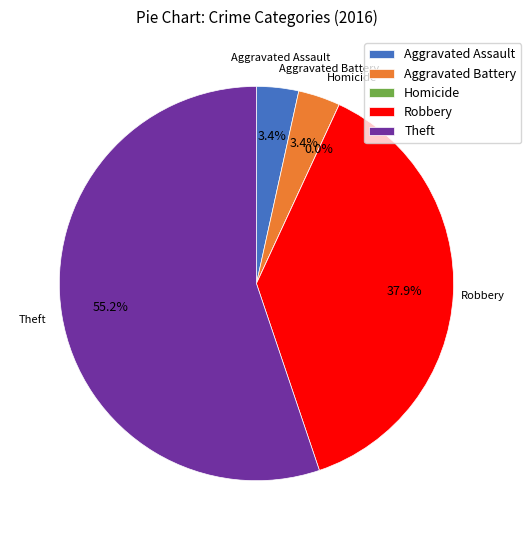

Combined, what portion of the pie is Aggravated Battery and Aggravated Assault?

6.9%